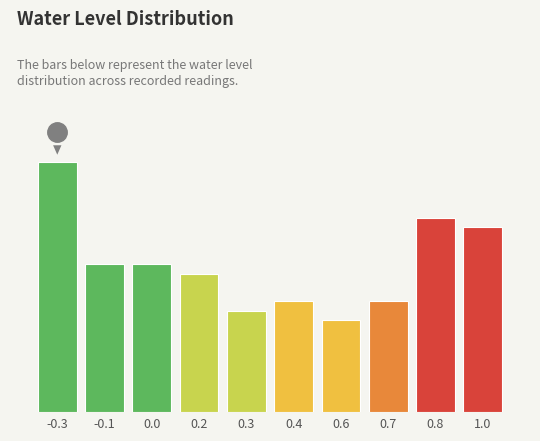

Are the bars horizontal?

No